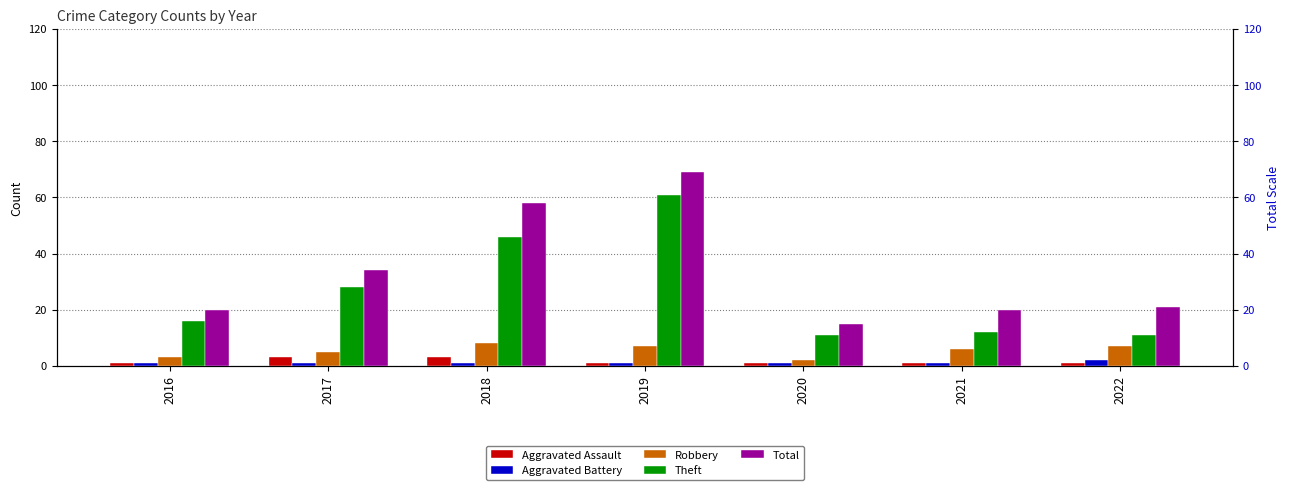

The value of Robbery at 2017 is 5. True or false?

True